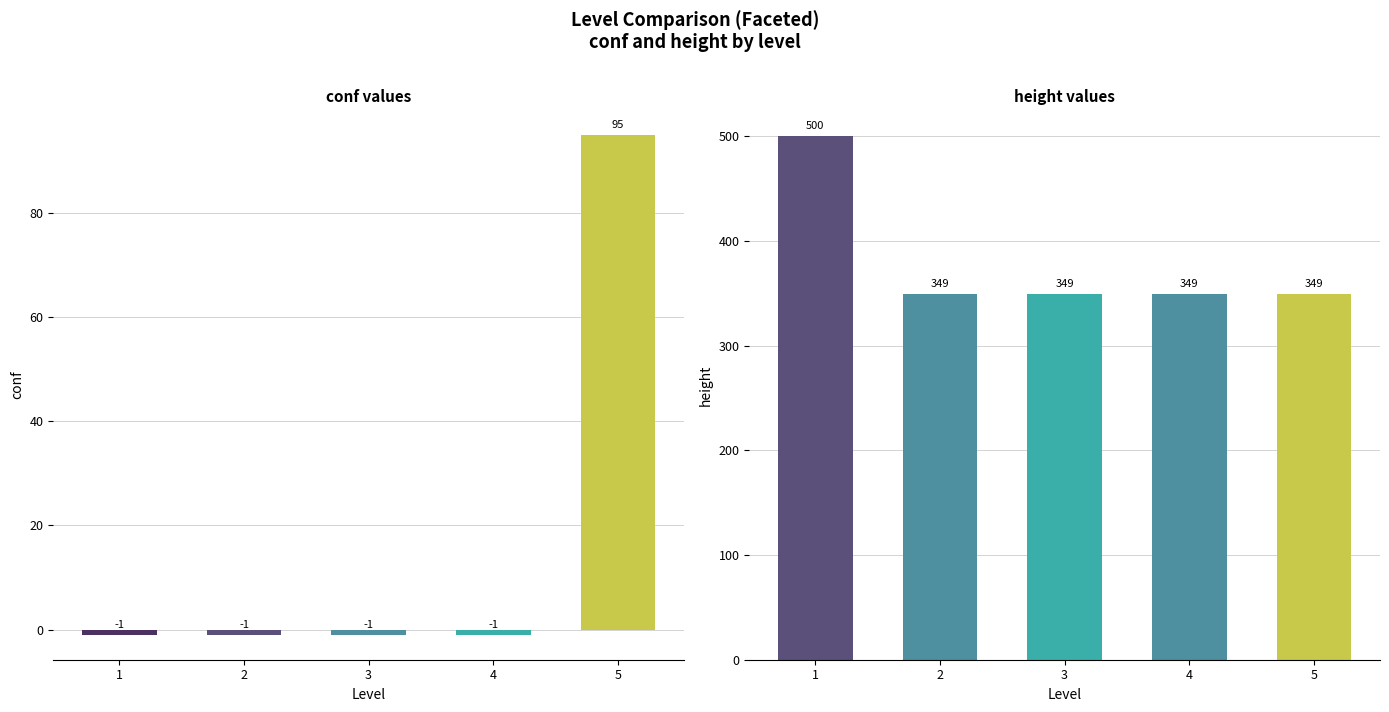

What is the difference between the maximum and minimum values in the height series?

151